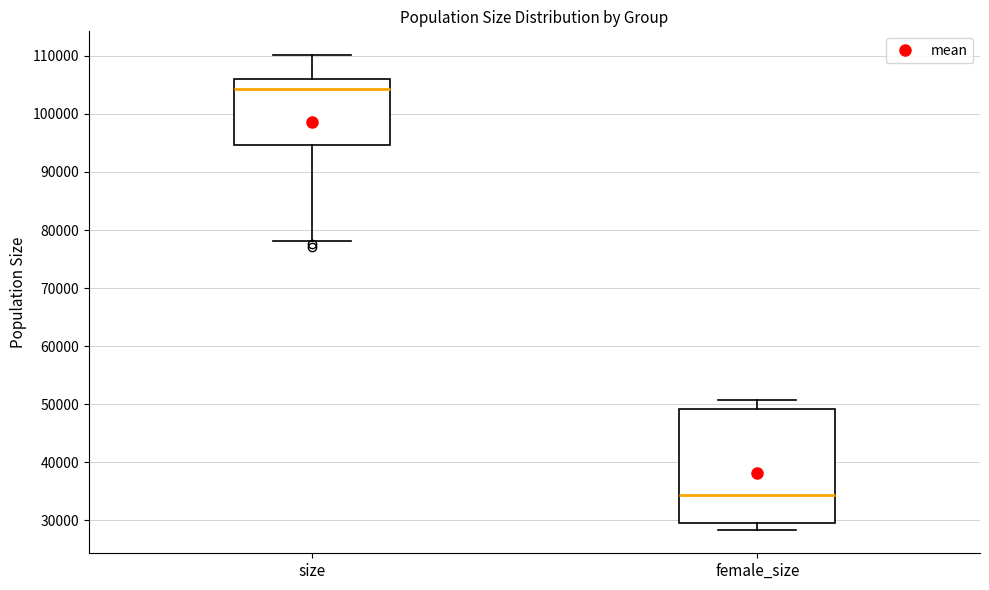

Comparing the boxes themselves (not the whiskers), which one is the tallest?

female_size